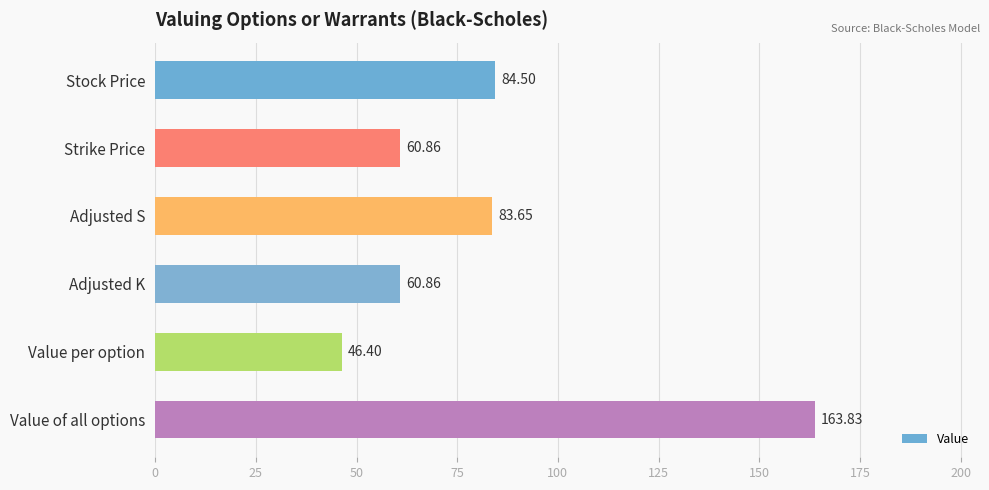

Where is the data nearest to the value 105?

Stock Price